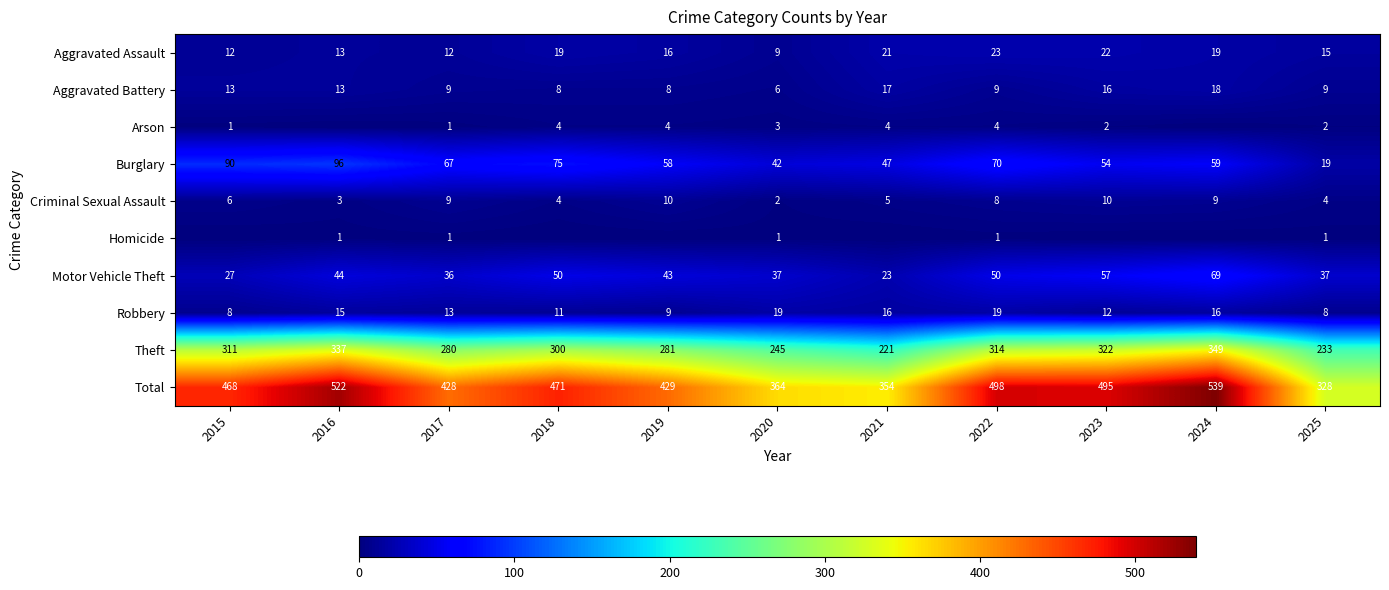

The value of Burglary at 2024 is 85. True or false?

False